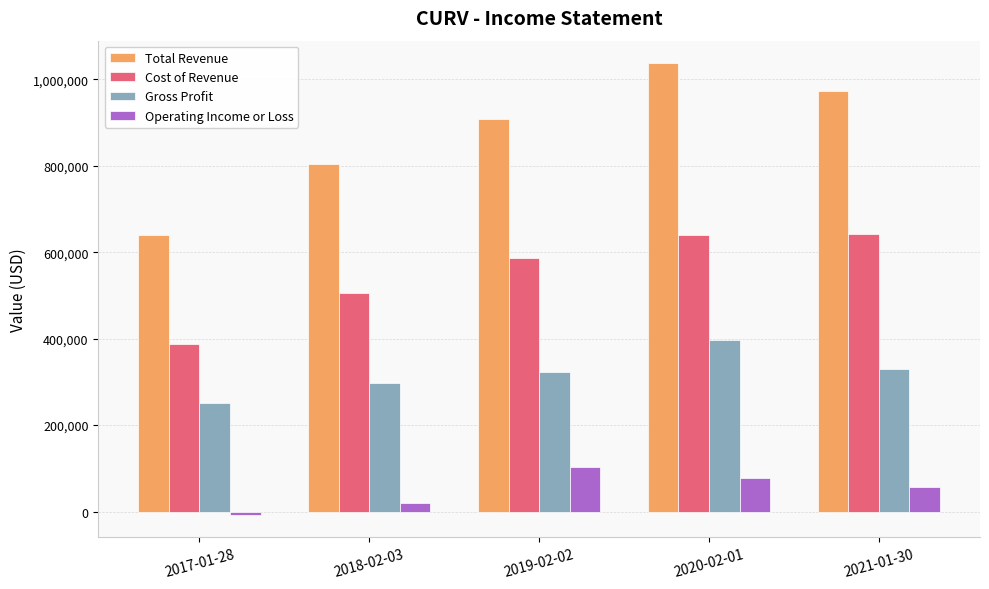

What is the sum of the Operating Income or Loss values at 2019-02-02 and 2018-02-03?

124100